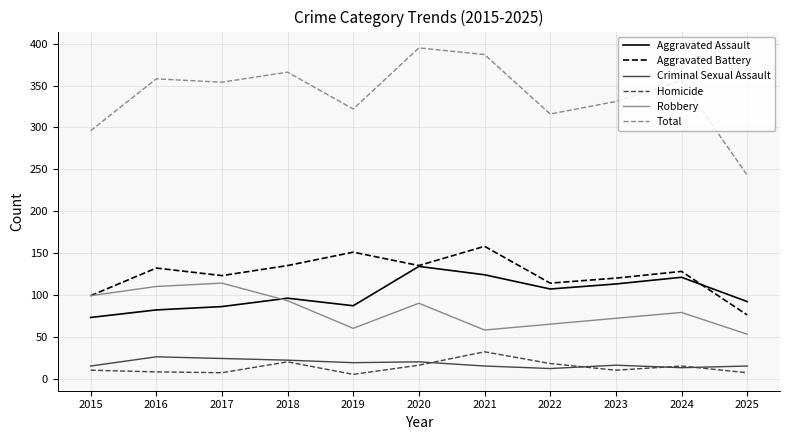

True or false: Aggravated Assault has a value of 135 at 2016.

False